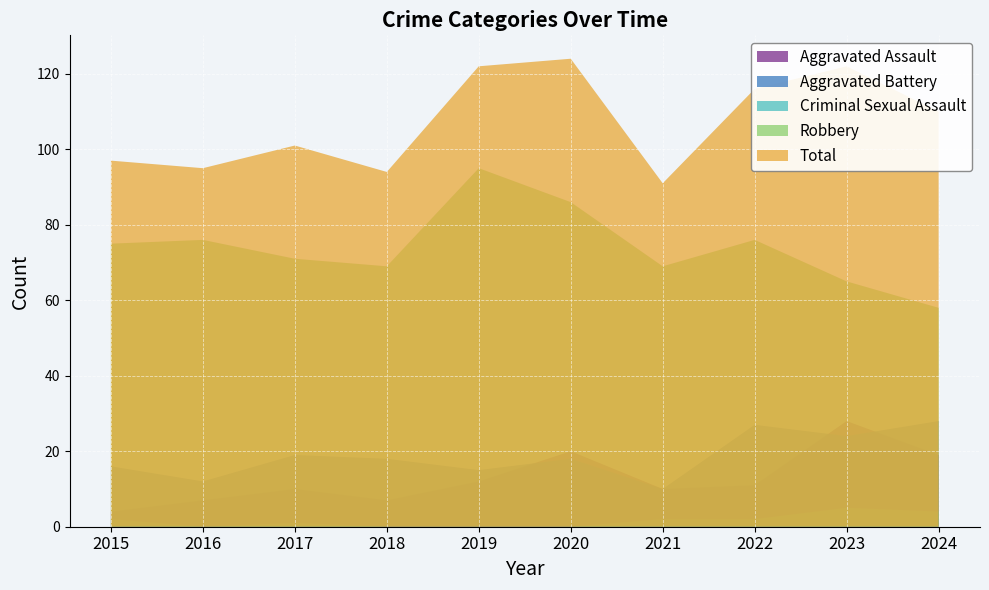

Reading left to right, list all the values displayed in this chart.

Aggravated Assault: 2015=4	2016=7	2017=10	2018=7	2019=12	2020=20	2021=10	2022=11	2023=28	2024=19
Aggravated Battery: 2015=16	2016=12	2017=19	2018=18	2019=15	2020=18	2021=10	2022=27	2023=24	2024=28
Criminal Sexual Assault: 2015=2	2016=0	2017=1	2018=0	2019=0	2020=0	2021=2	2022=2	2023=5	2024=4
Robbery: 2015=75	2016=76	2017=71	2018=69	2019=95	2020=86	2021=69	2022=76	2023=65	2024=58
Total: 2015=97	2016=95	2017=101	2018=94	2019=122	2020=124	2021=91	2022=116	2023=122	2024=110